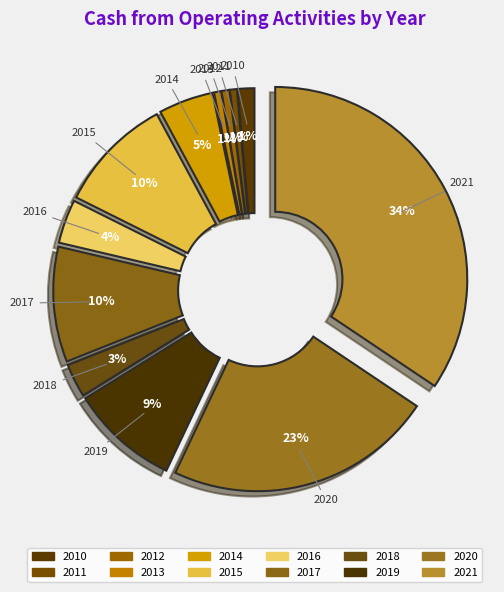

Which slice is the largest?

2021